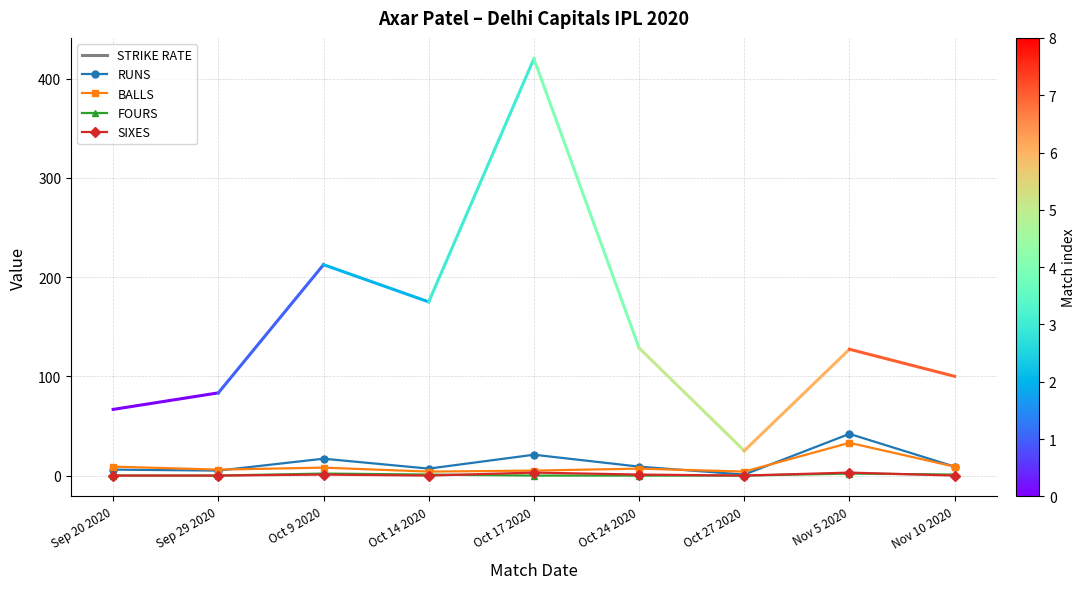

Where is the first local maximum for RUNS?

Oct 9 2020